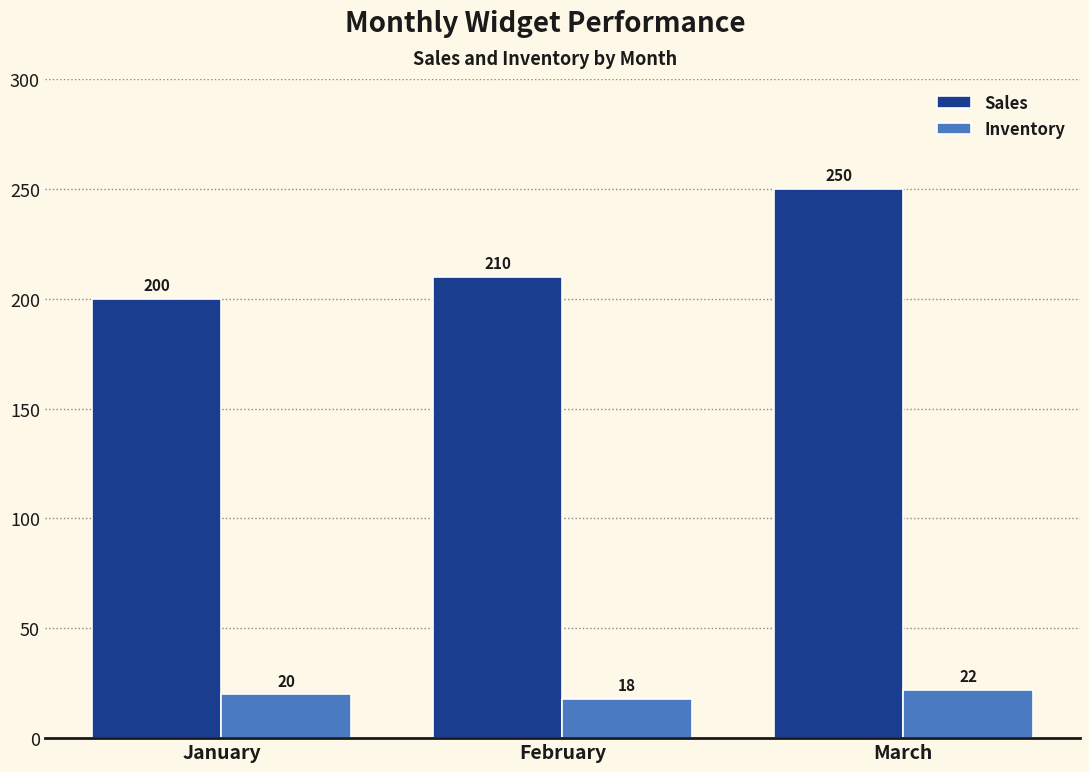

Rank the series at February from lowest to highest value.

Inventory, Sales